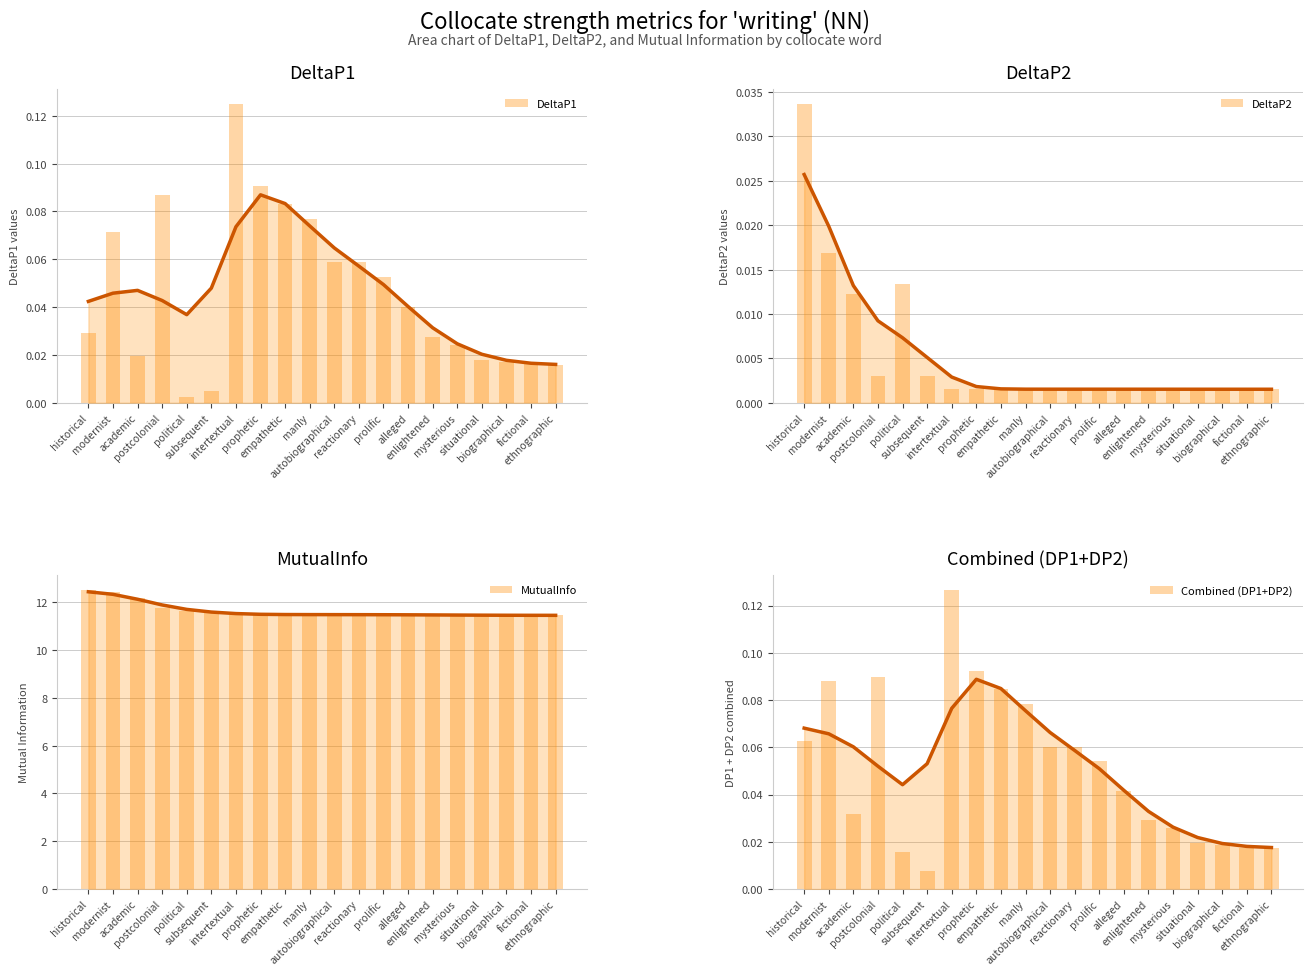

Which series has the widest spread of values?

MutualInfo